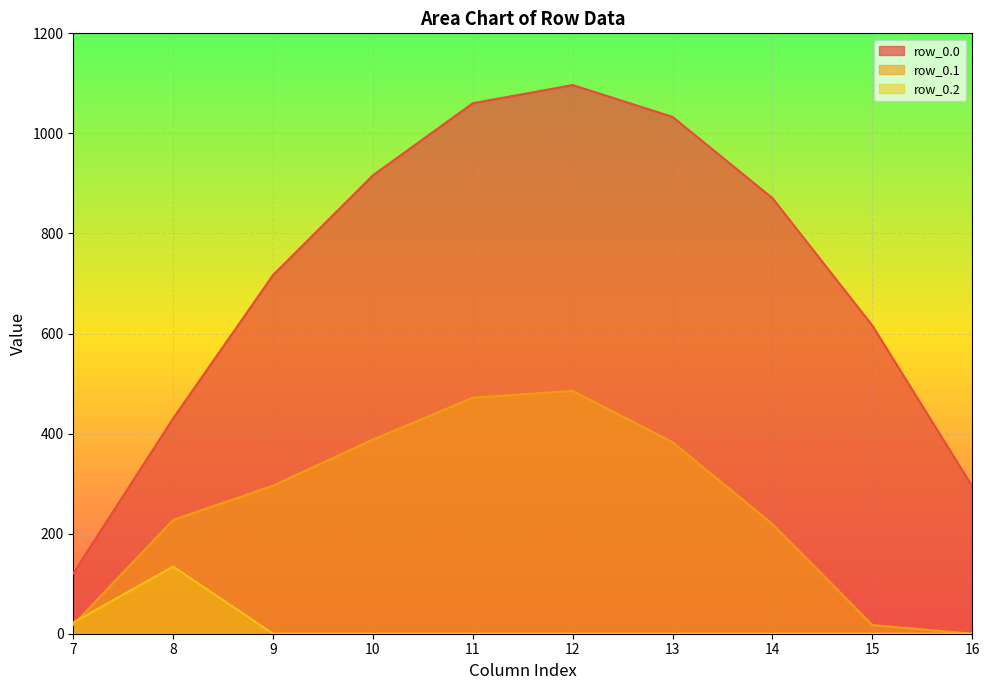

What is the difference between the maximum and minimum values in the row_0.2 series?

134.2